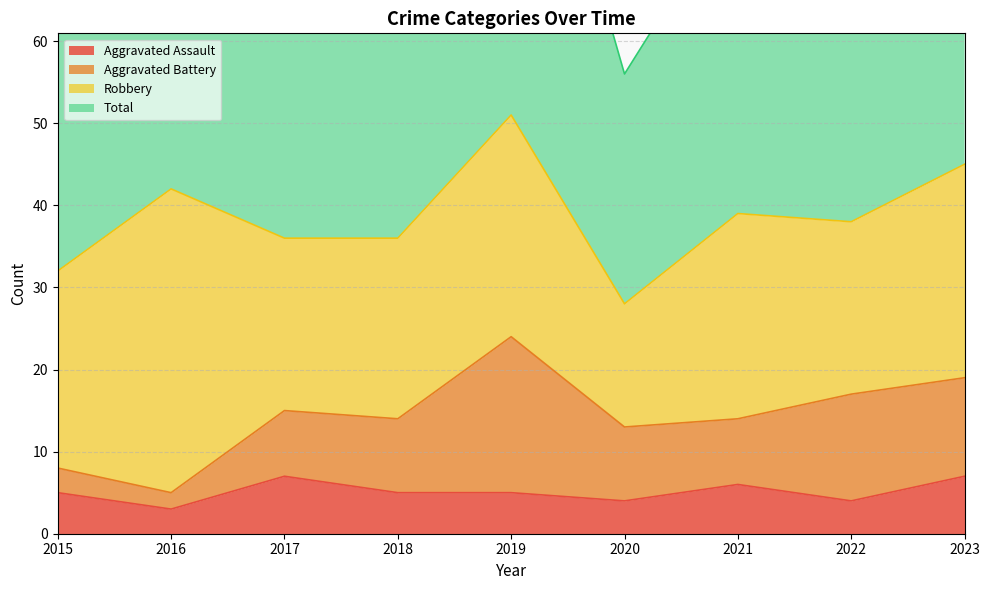

List the labels in order of Aggravated Assault value, largest first.

2017, 2023, 2021, 2015, 2018, 2019, 2020, 2022, 2016